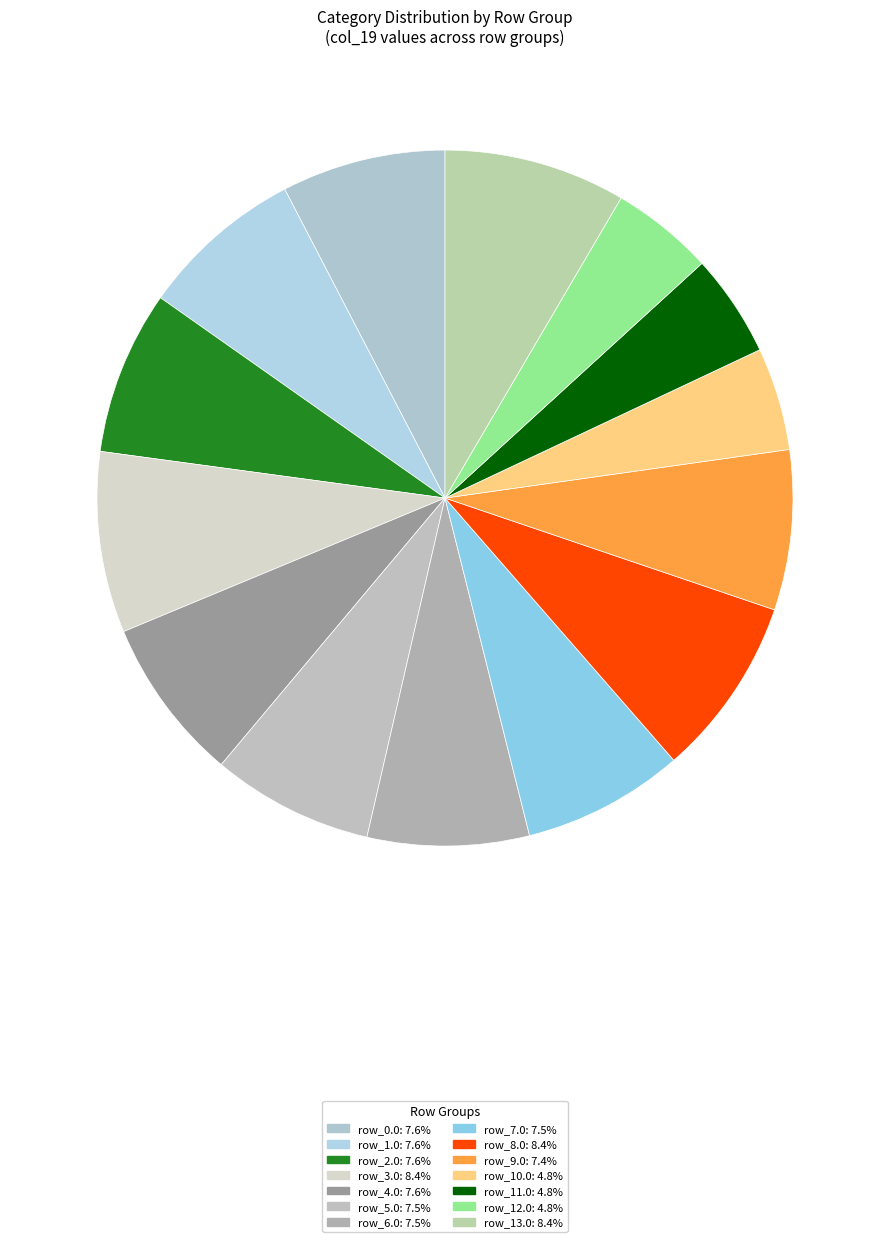

Count the number of slices in the pie.

14